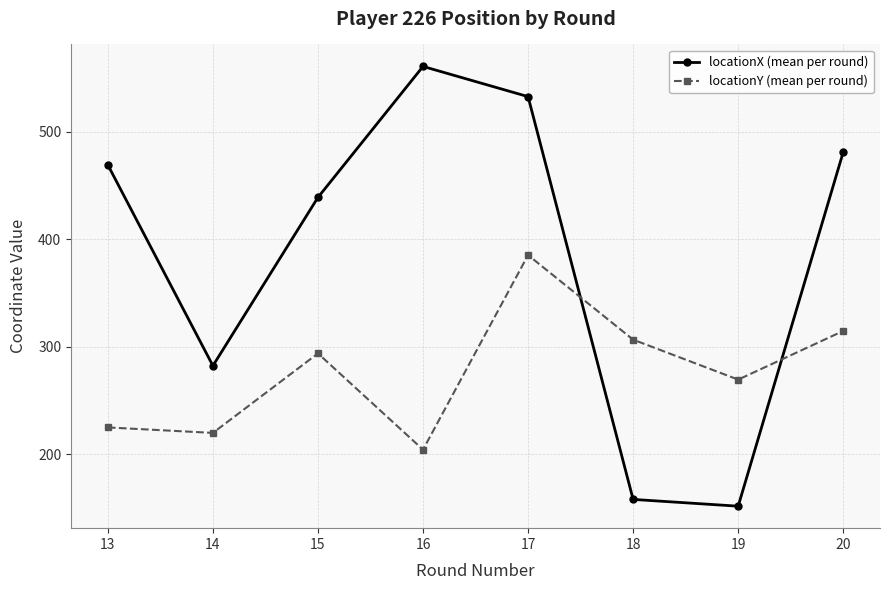

At which category does locationY (mean per round) reach its first local valley?

14